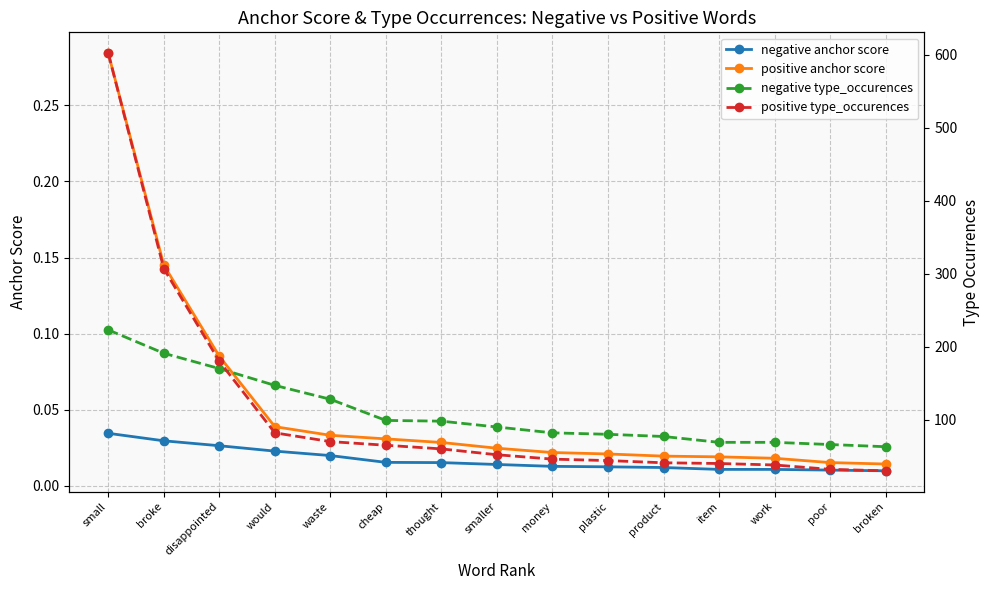

What is the label of the 3rd point from the right?

work